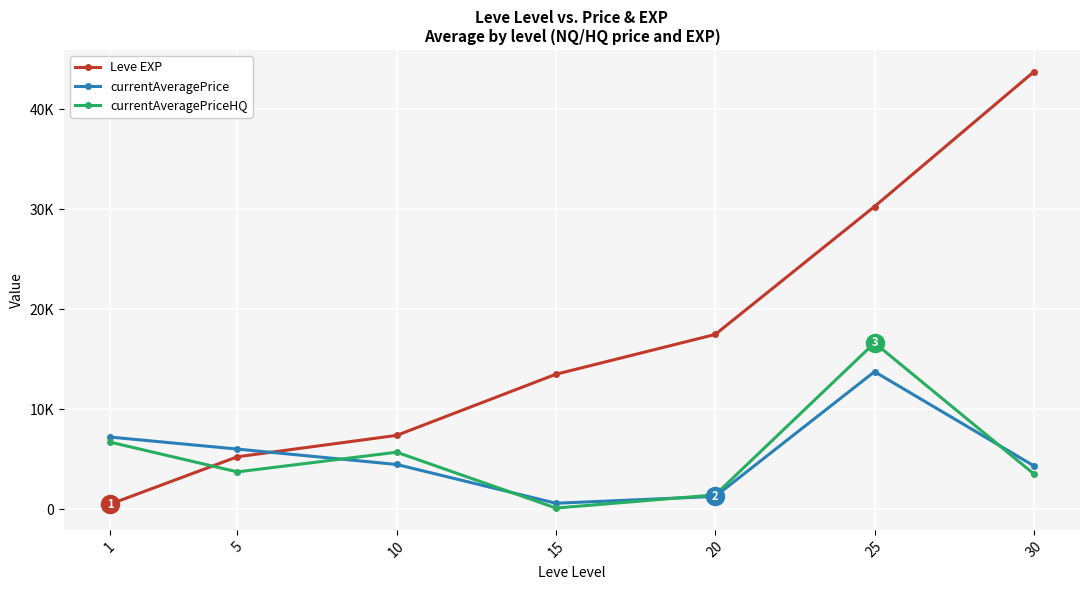

After their last crossing, which series has the higher values: Leve EXP or currentAveragePriceHQ?

Leve EXP